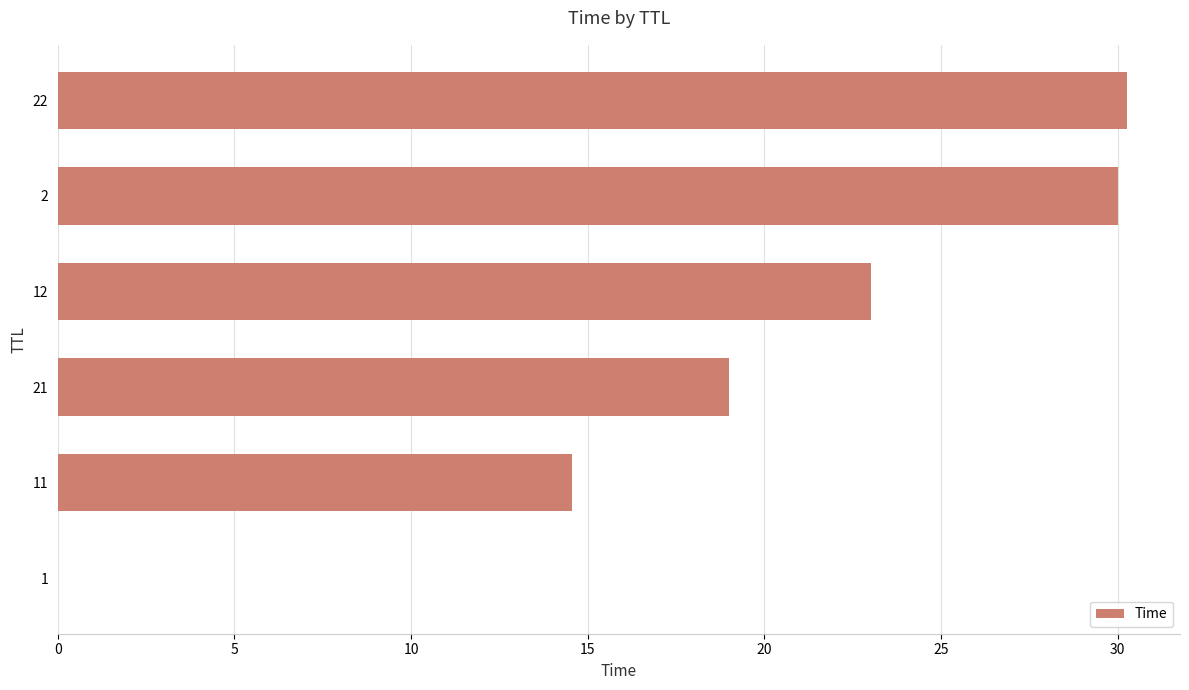

What is the greatest value displayed?

30.3